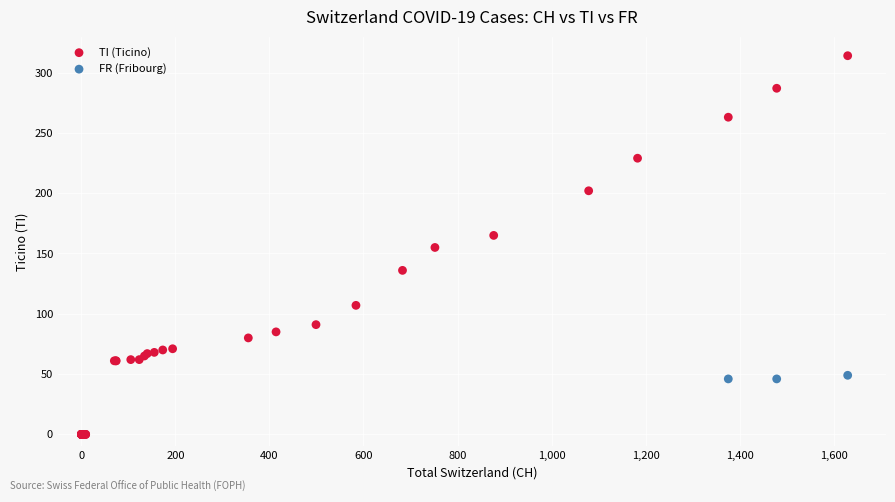

Which series reaches the minimum Y coordinate?

TI (Ticino)